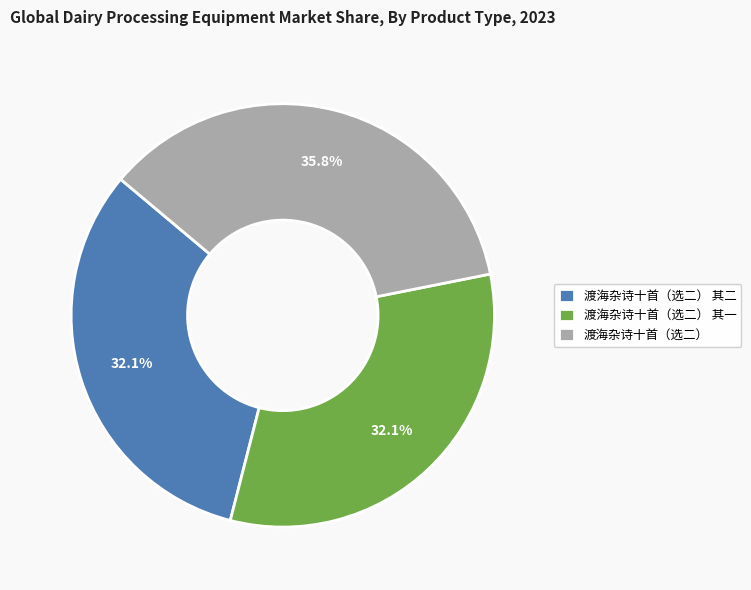

How many slices are in this pie chart?

3